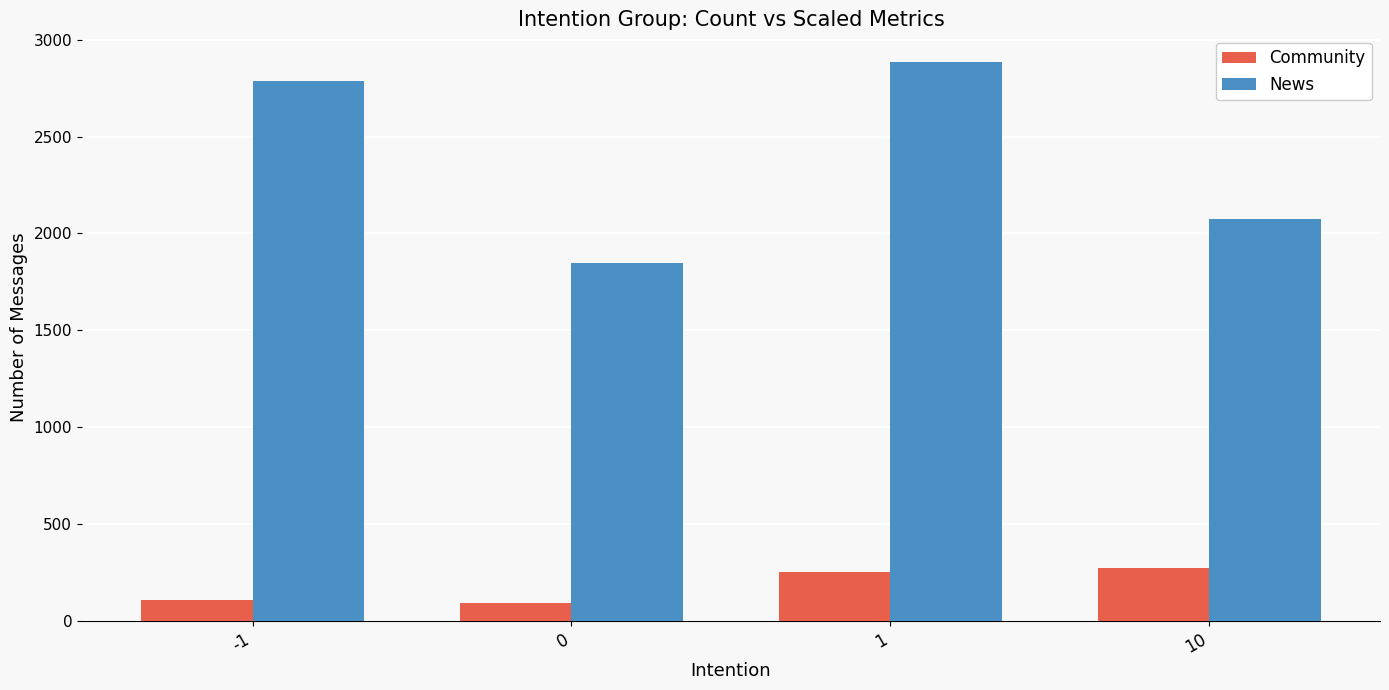

What is the lowest value of the Community series?

90.0